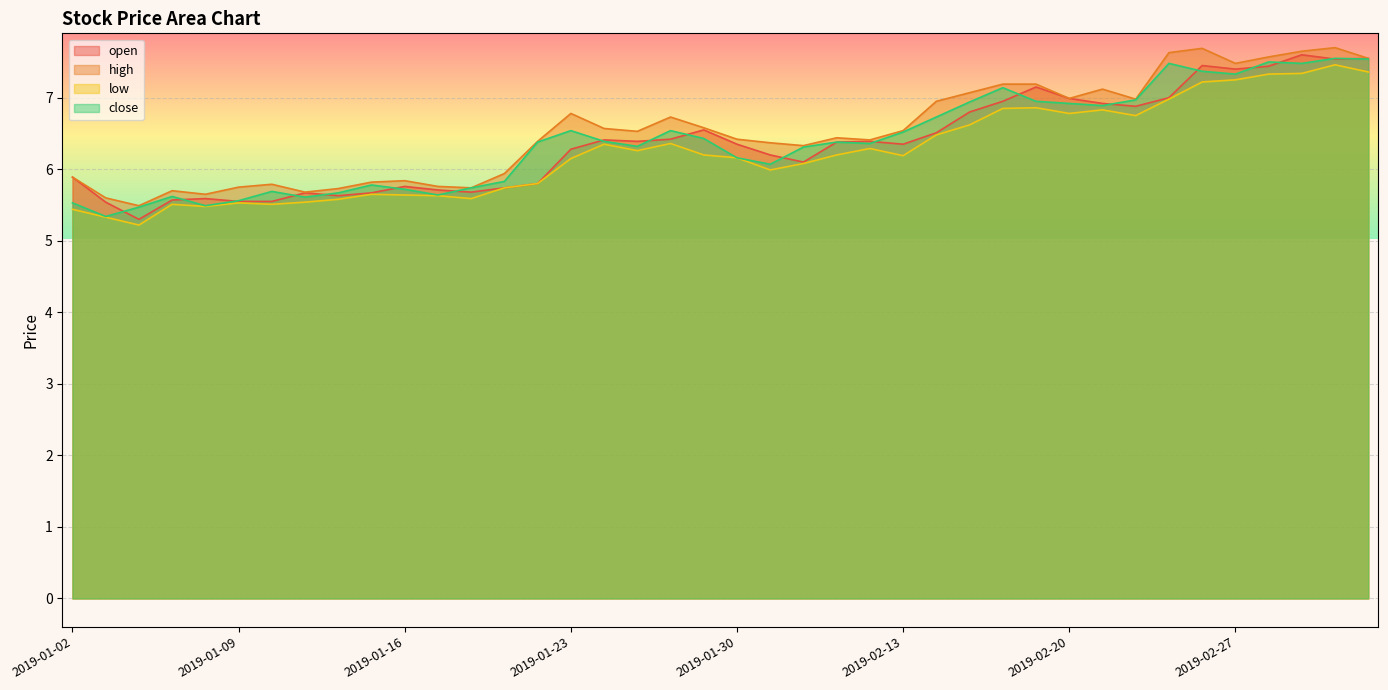

How many categories are shown in the chart?

40